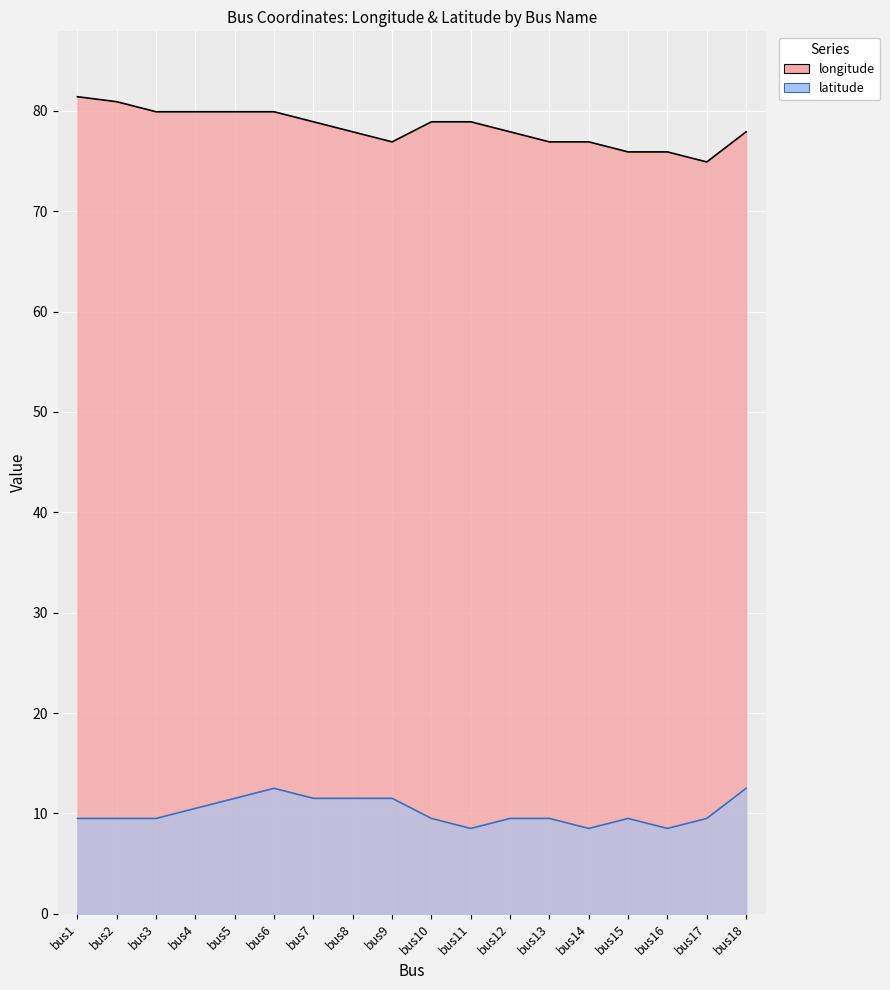

Rank the series by their average value, from highest to lowest.

longitude, latitude